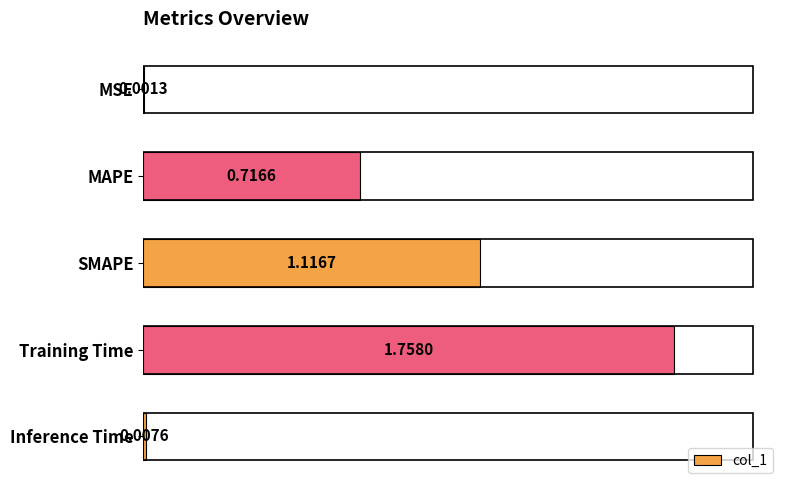

At which category does the chart reach its peak across all series?

Training Time